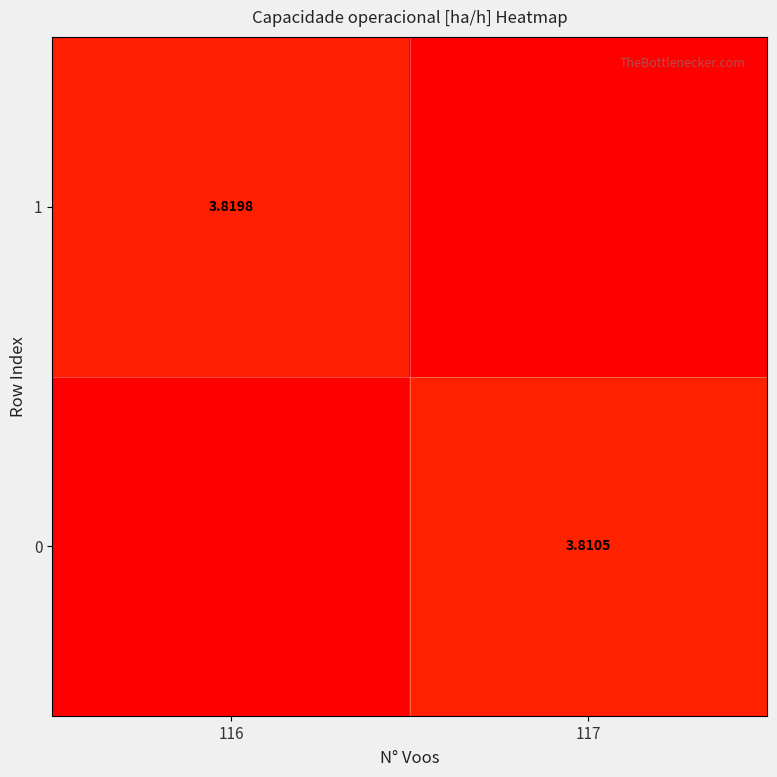

How many categories are shown in the chart?

2